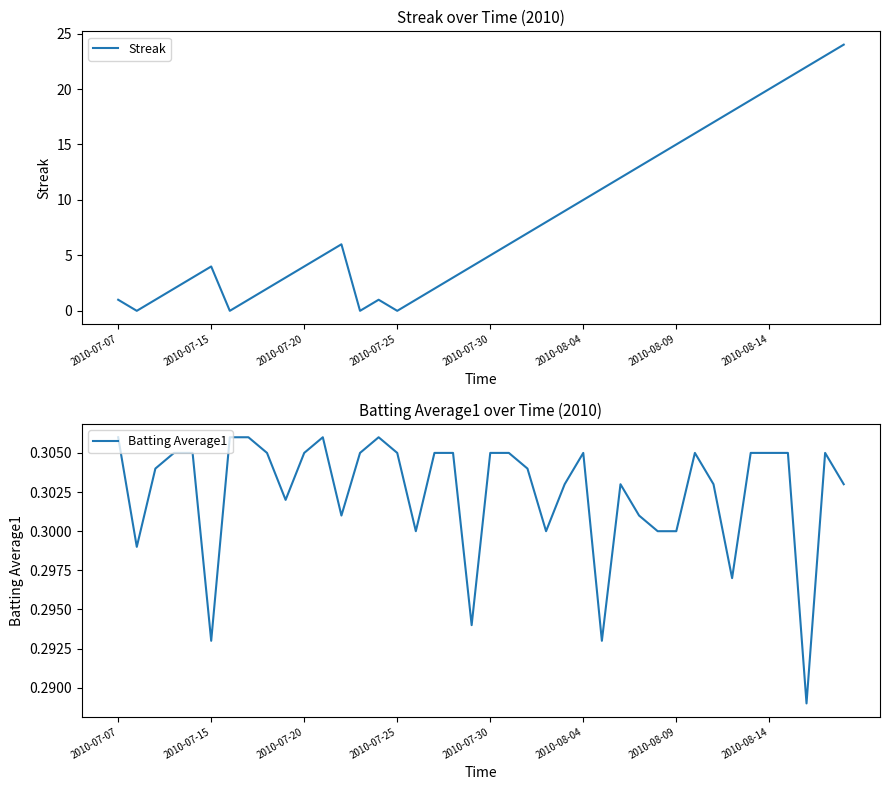

How many times do Streak and Batting Average1 cross each other?

8